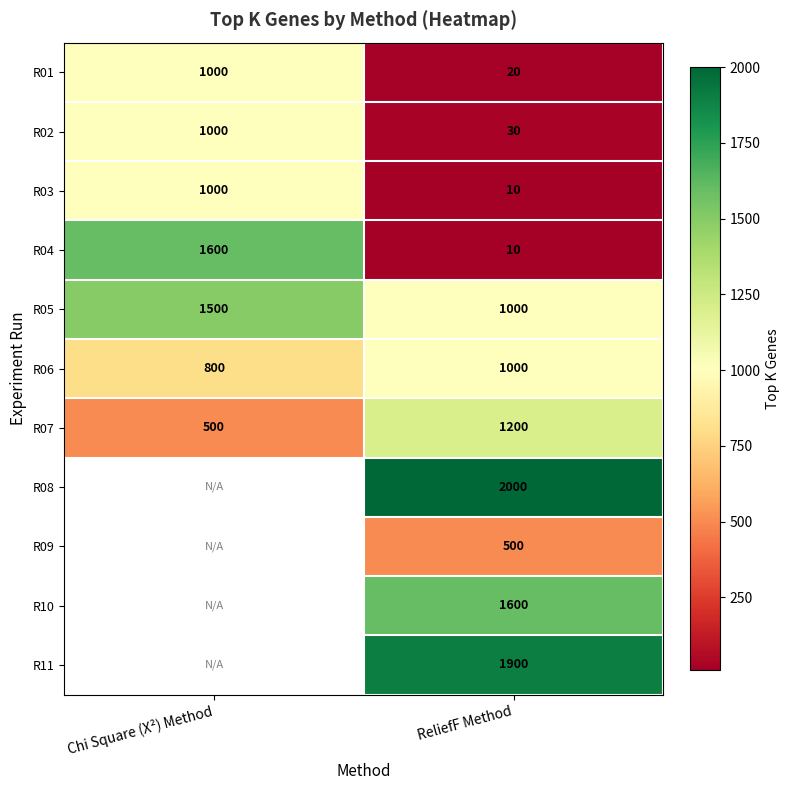

How many R04 values are between 10 and 1600?

2